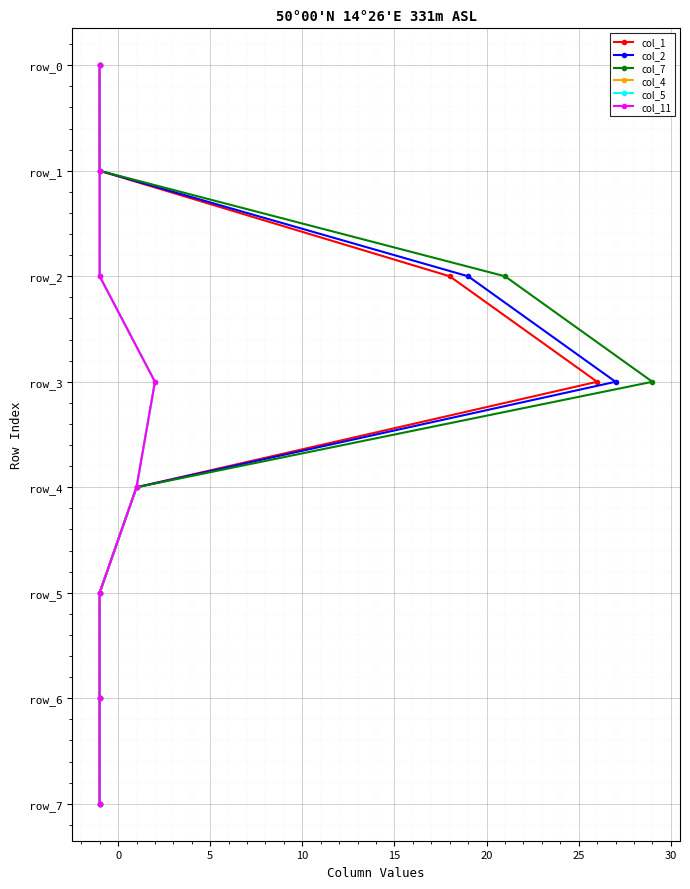

Is the value of col_7 at 30 greater than the value of col_5 at 15?

Yes